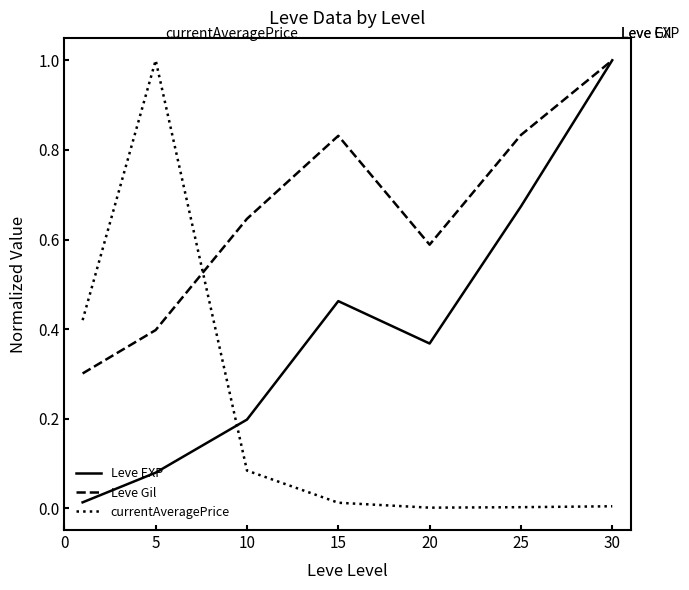

True or false: Leve EXP has more than 2 interior local peaks.

False